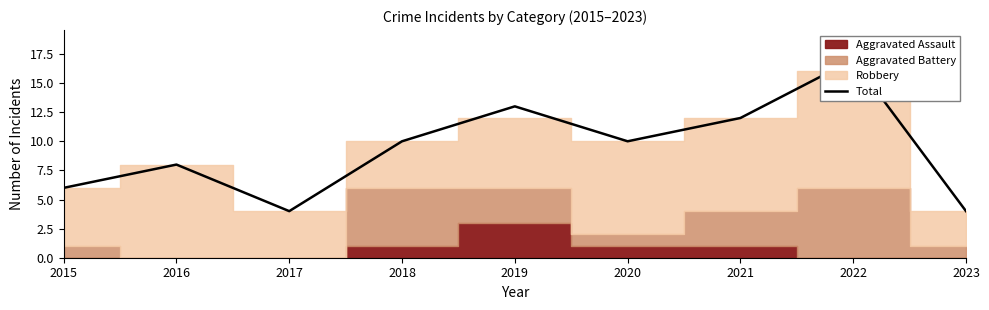

Which label corresponds to the largest value in the chart?

2022